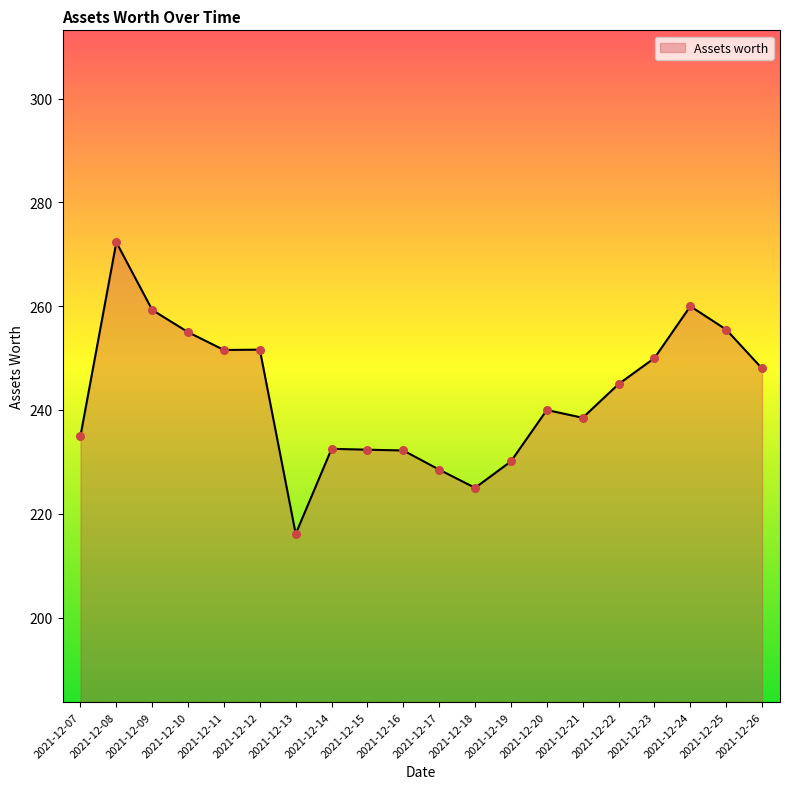

What is the change in value from 2021-12-08 to 2021-12-25?

-16.8